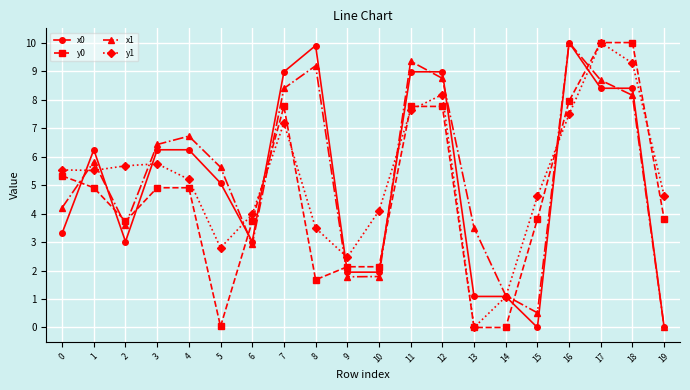

The y0 series shows 15.3 at 18. True or false?

False